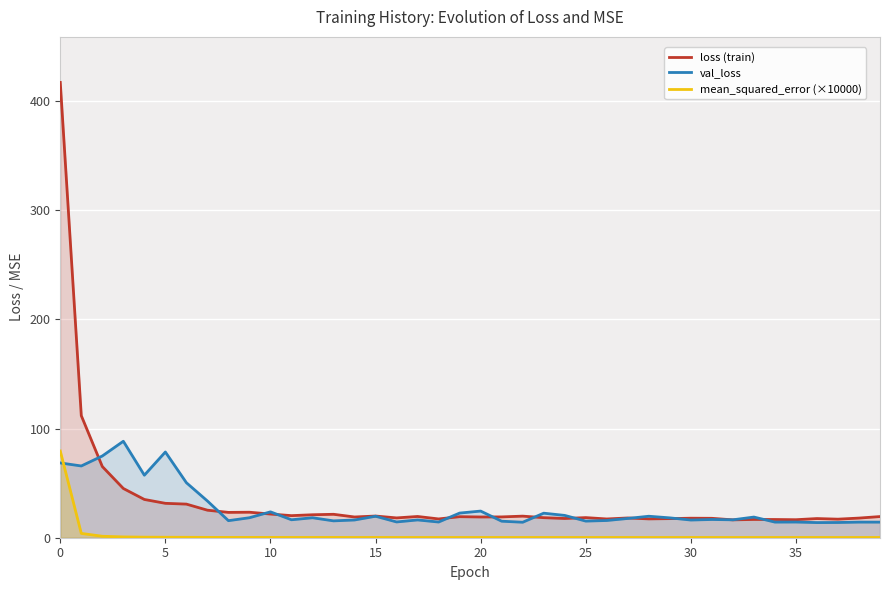

True or false: val_loss and mean_squared_error (×10000) intersect in this chart.

True